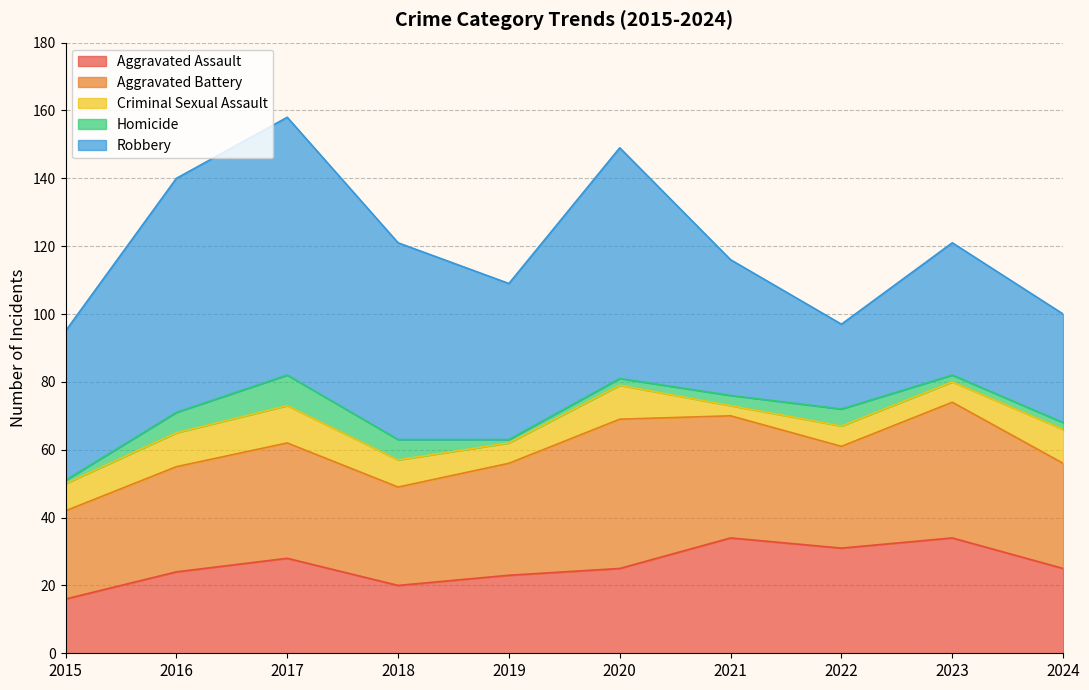

Is it true that Aggravated Assault equals 43 at 2016?

False